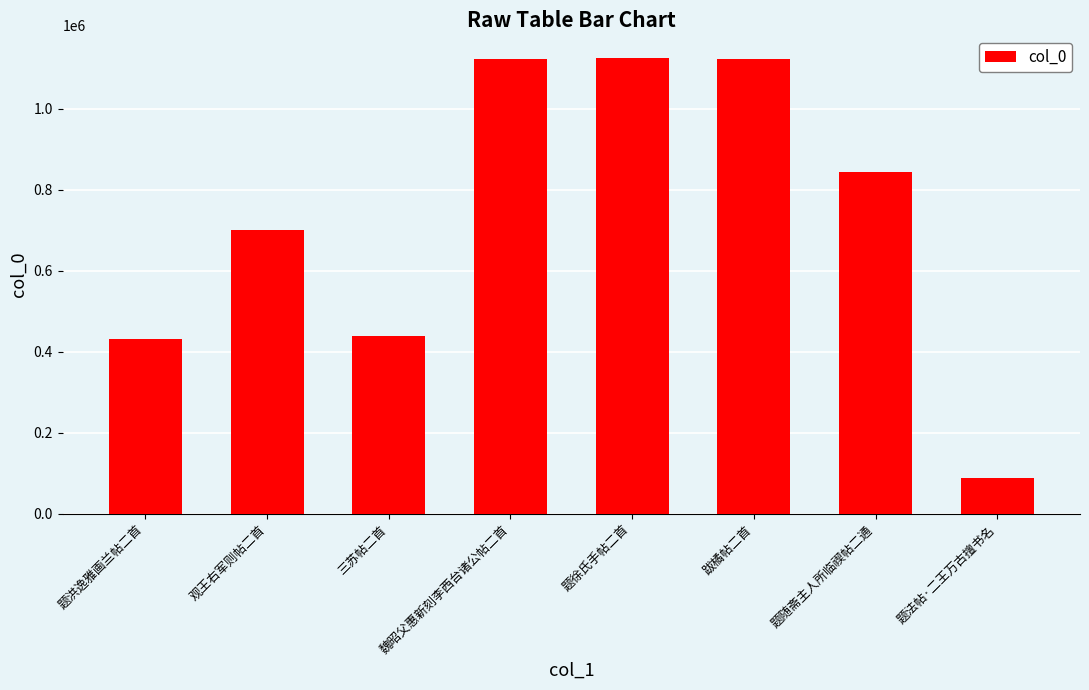

How many data points does each series have?

8